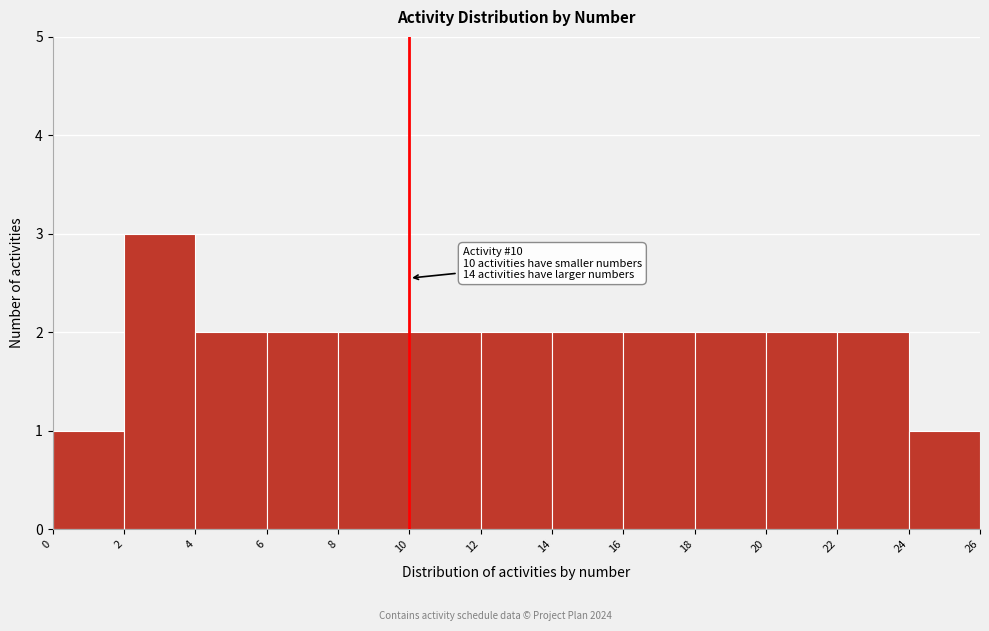

Over which range of the x-axis is the bar tallest?

2 to 4